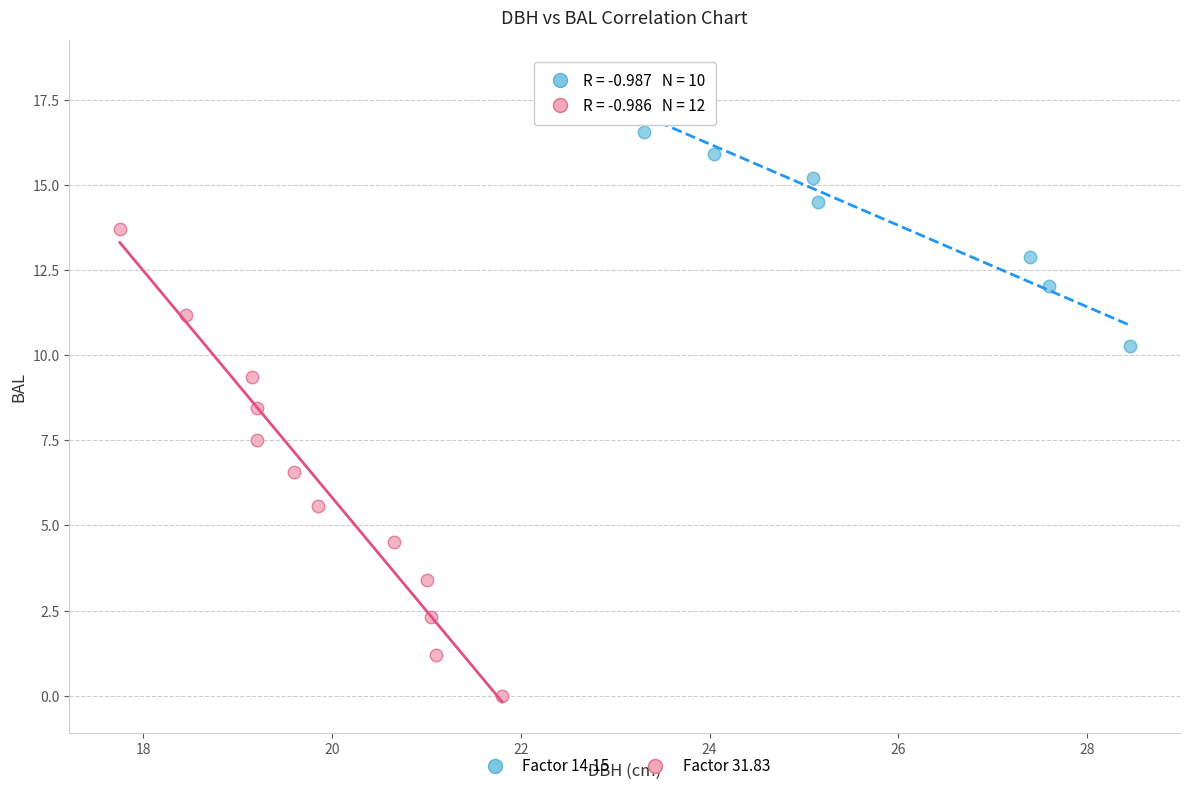

Which series contains the highest Y value?

Factor 14.15